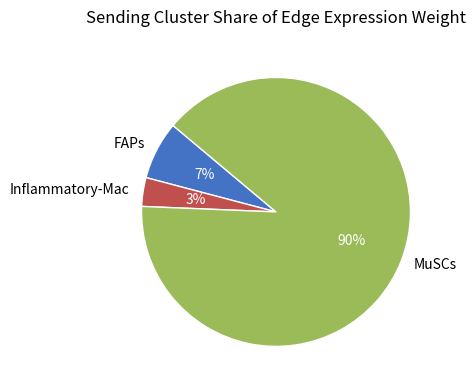

Is there a majority slice in this chart?

Yes